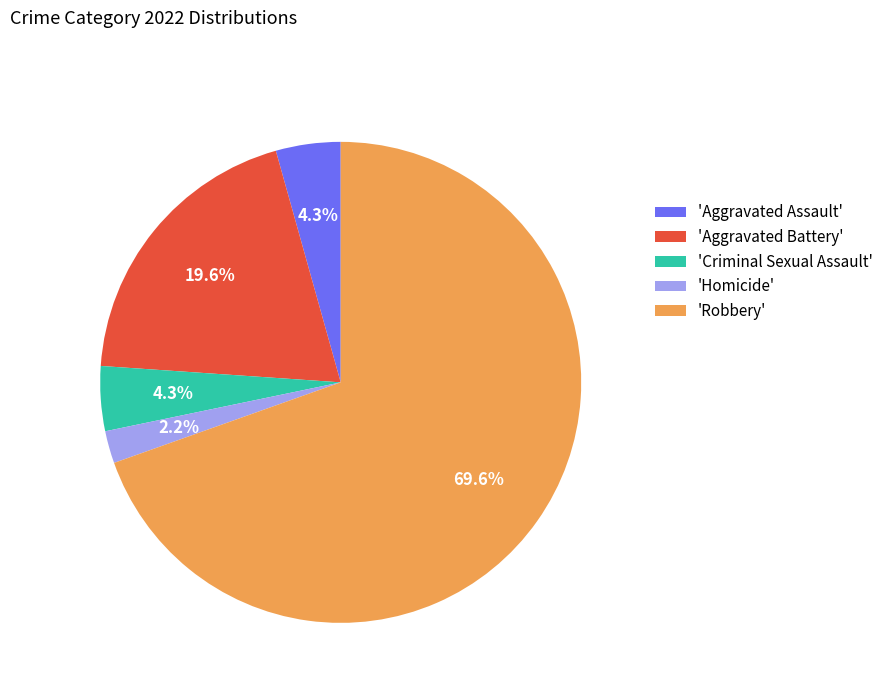

Approximately how many times larger is the value at 'Homicide' compared to 'Aggravated Assault'?

0.5